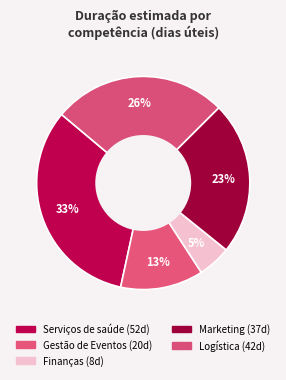

How many slices are in this pie chart?

5